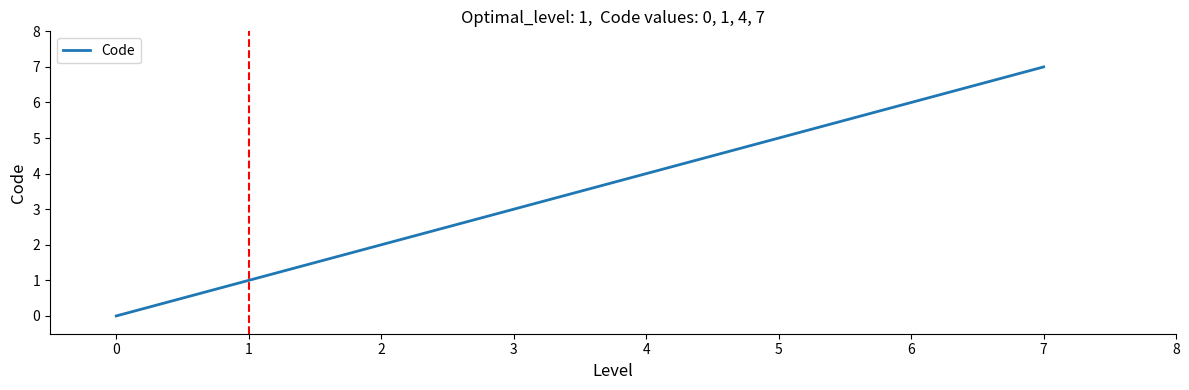

At which label is the value closest to 3?

4